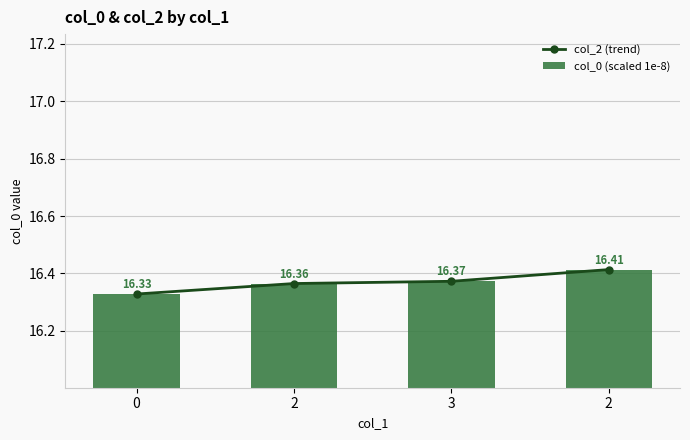

How many groups of bars are there?

4